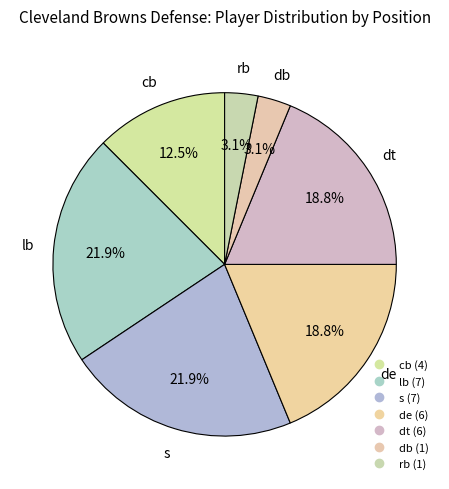

How many segments does this pie chart have?

7